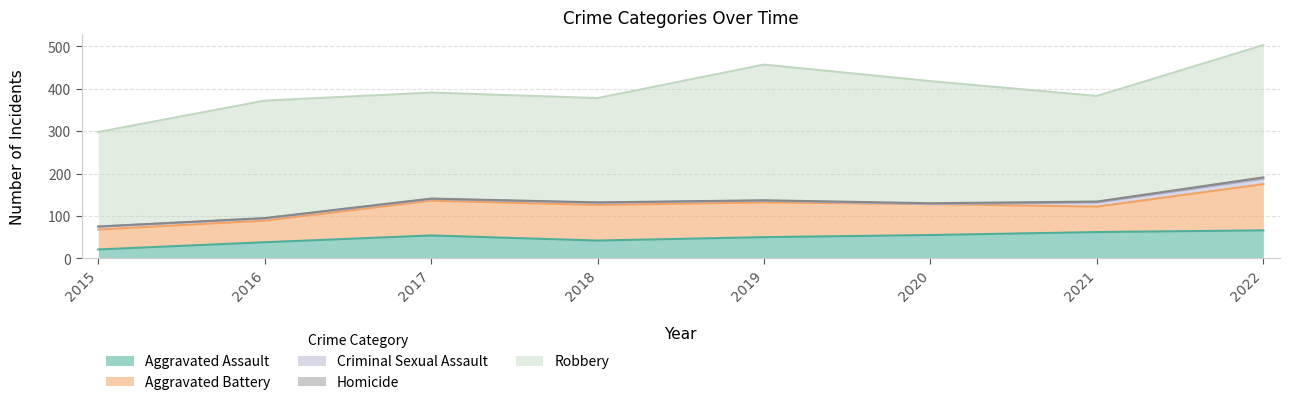

The value of Aggravated Battery at 2022 is 109. True or false?

True